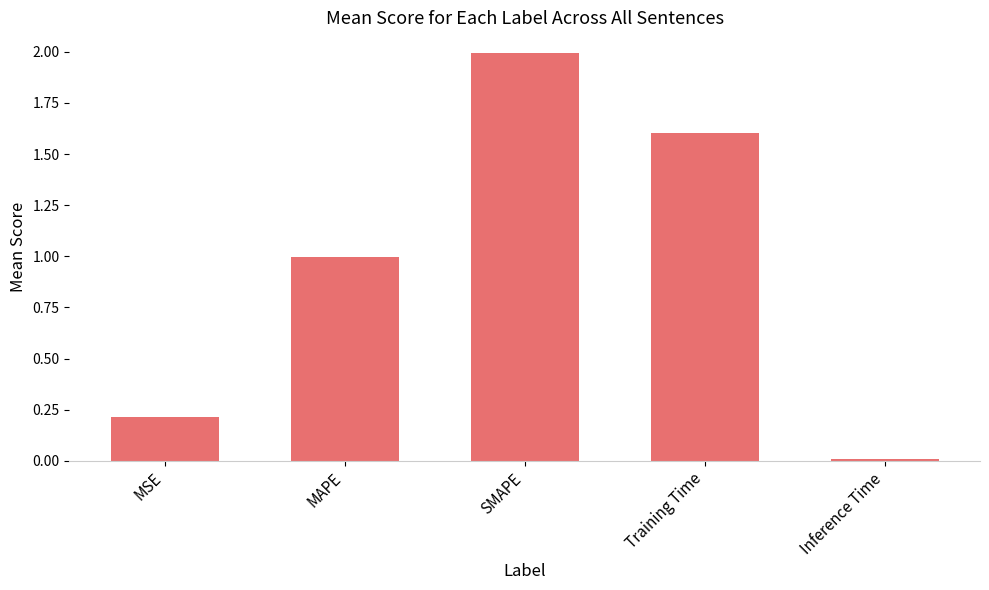

What is the change in value from MAPE to SMAPE?

+1.0